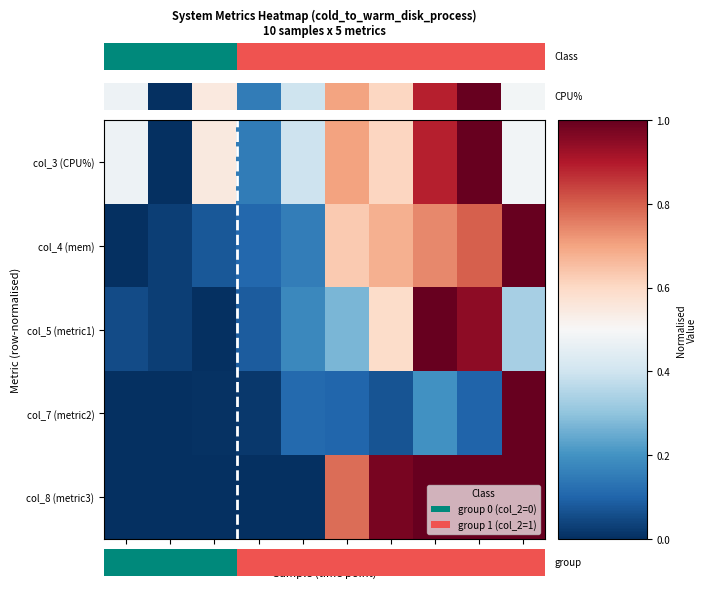

How many values in the col_8 (metric3) series exceed 0?

9